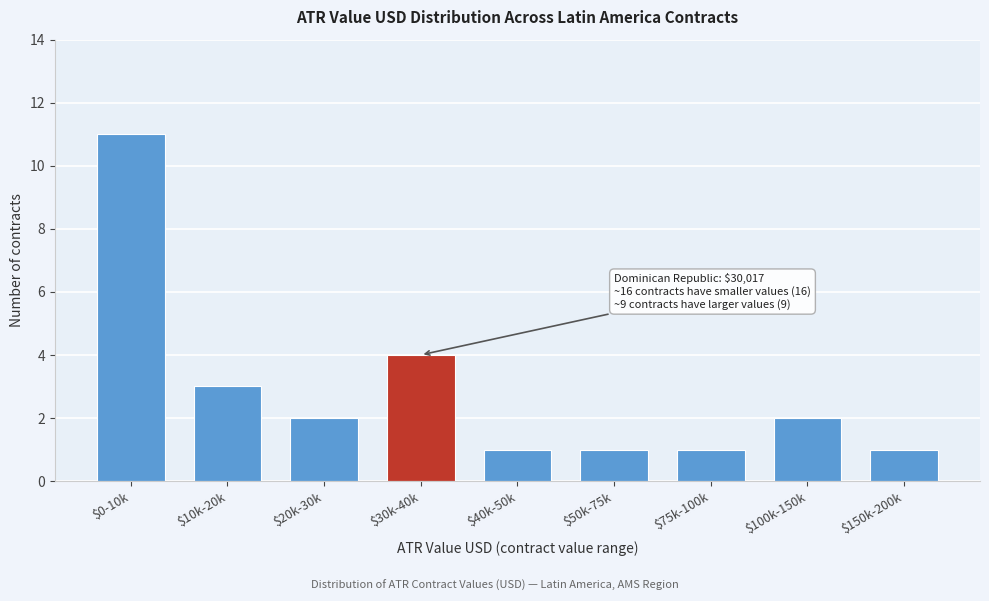

Reading right to left, extract all data points from this chart.

1	2	1	1	1	4	2	3	11